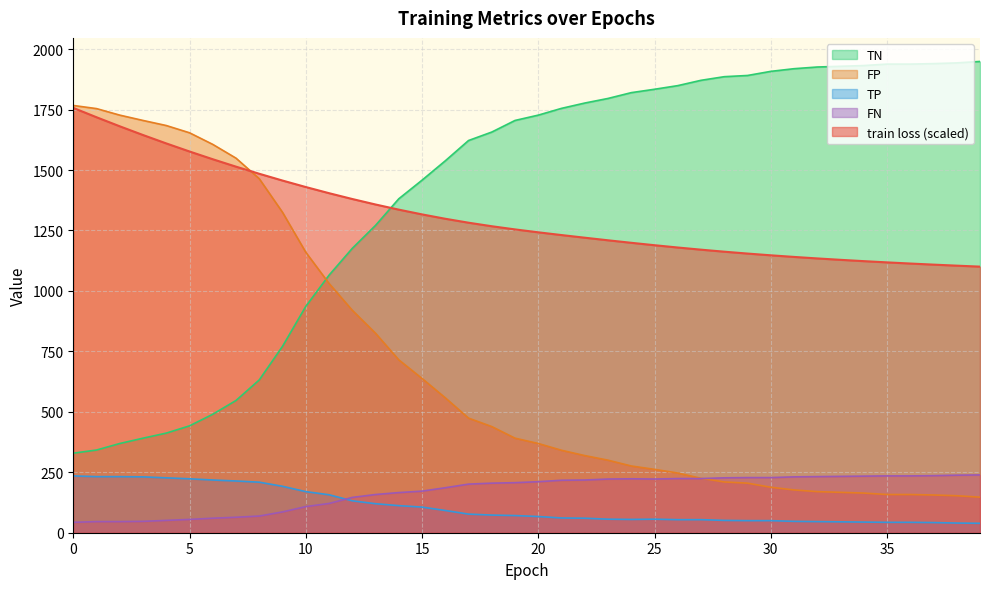

How many lines are shown in the chart?

5